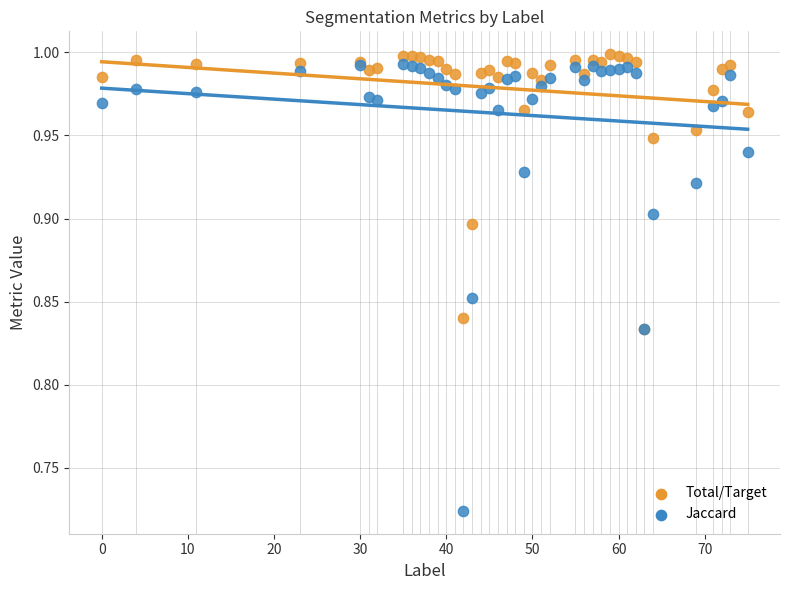

Which series reaches the minimum Y coordinate?

Jaccard